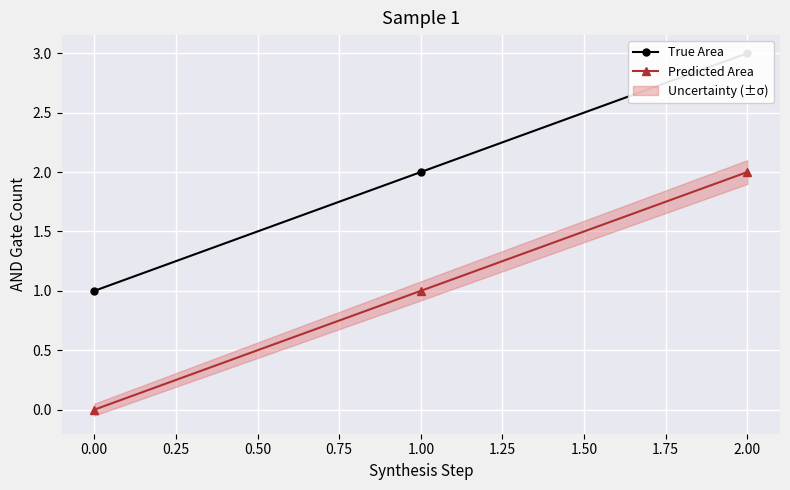

The value of Predicted Area at 0.00 is 0. True or false?

True